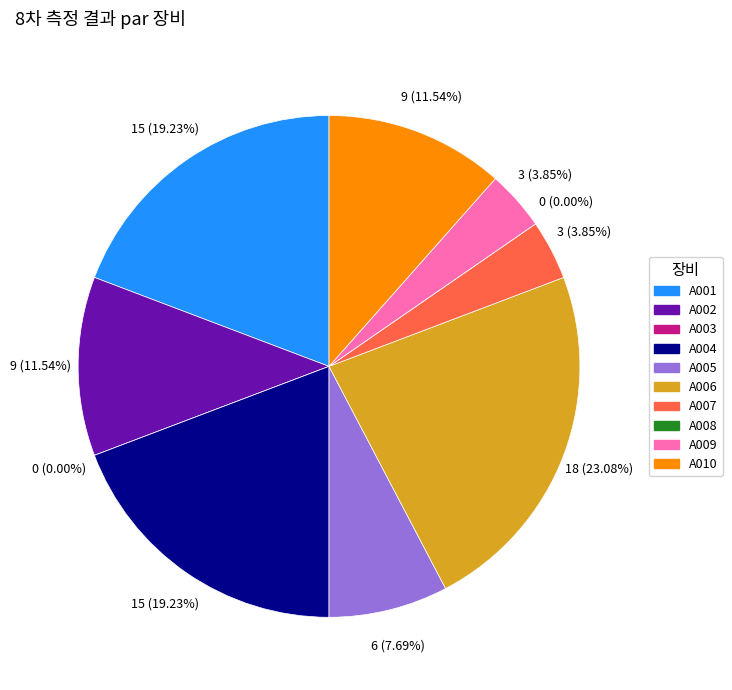

Is there a majority slice in this chart?

No